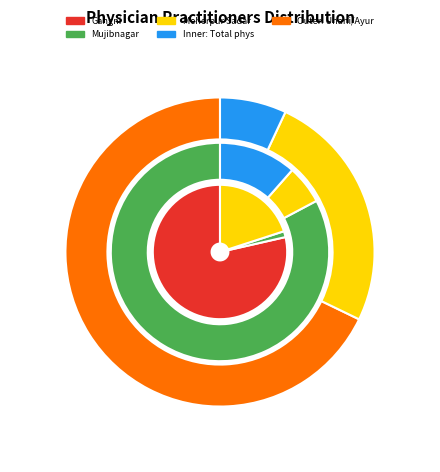

Which category accounts for the majority?

Gangni